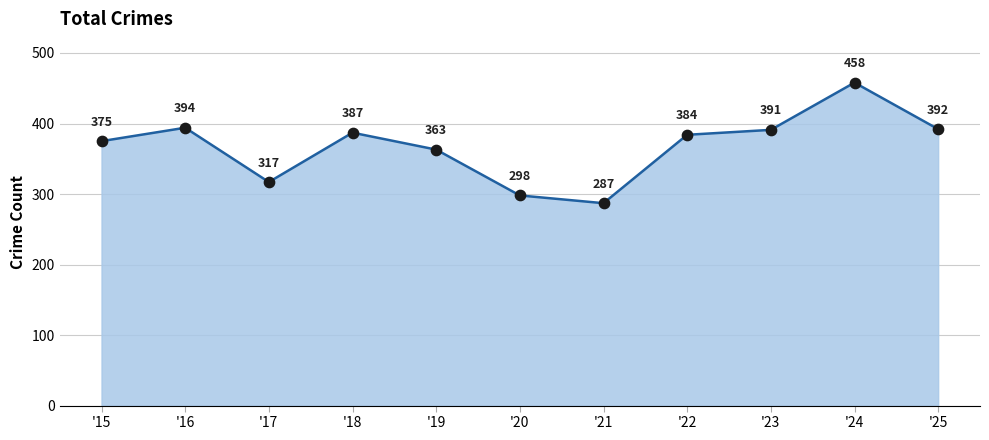

What is the change in value from '15 to '17?

-58